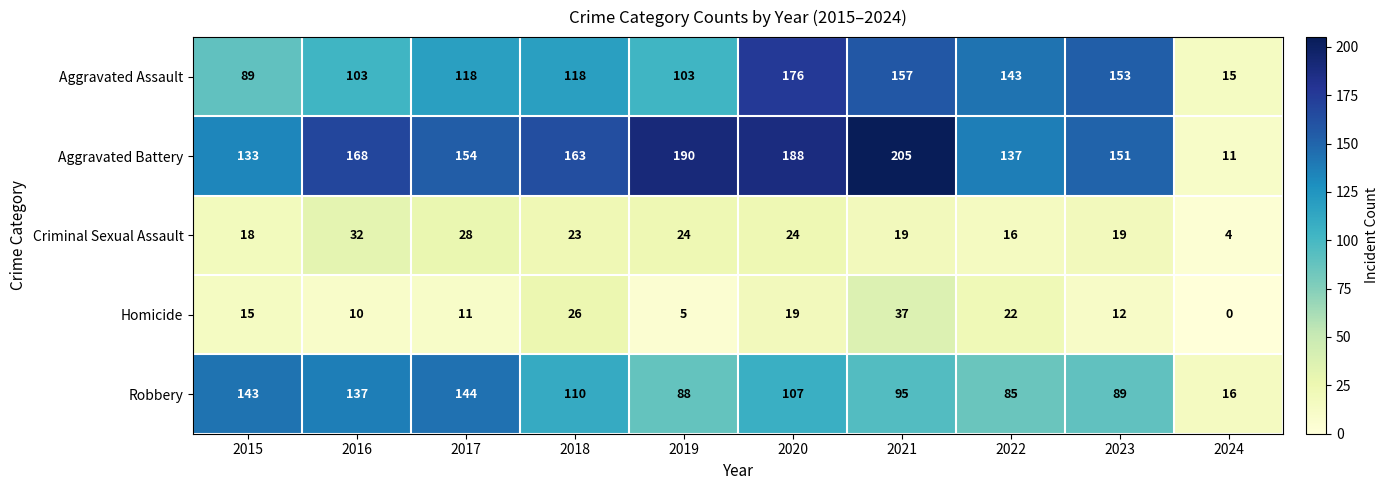

Where is Aggravated Assault nearest to the value 95?

2015